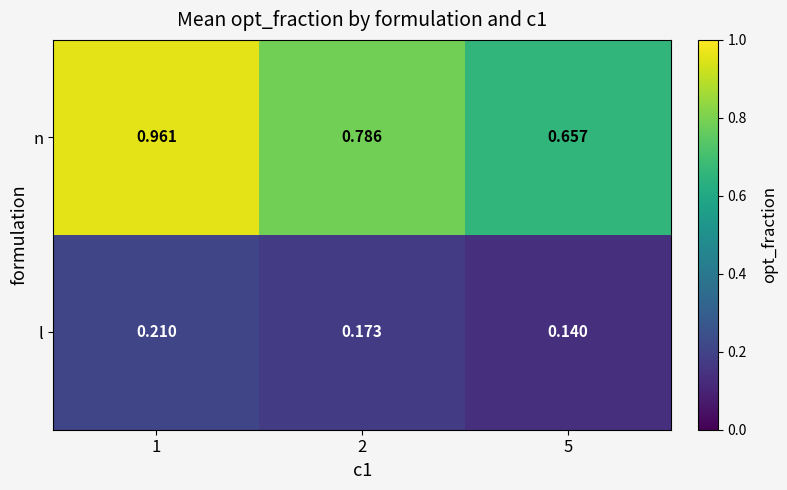

Which series has the largest total across all categories?

n